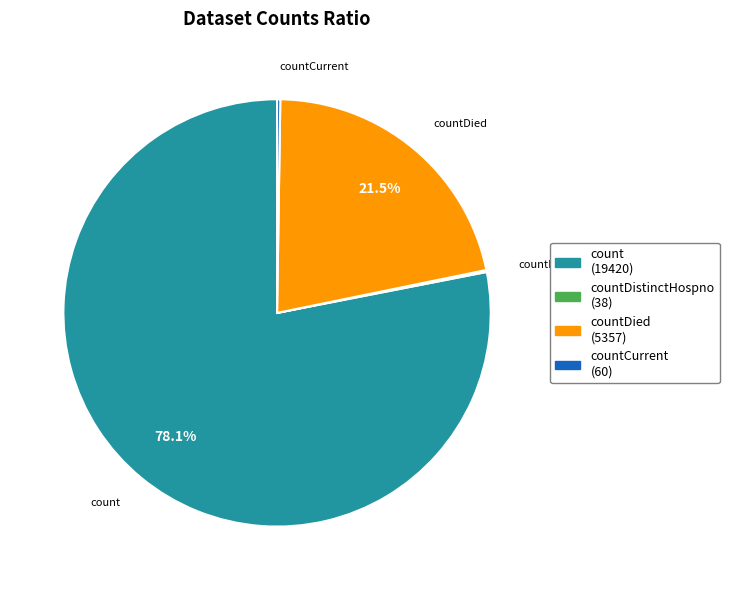

Which slice represents more than half of the pie?

count